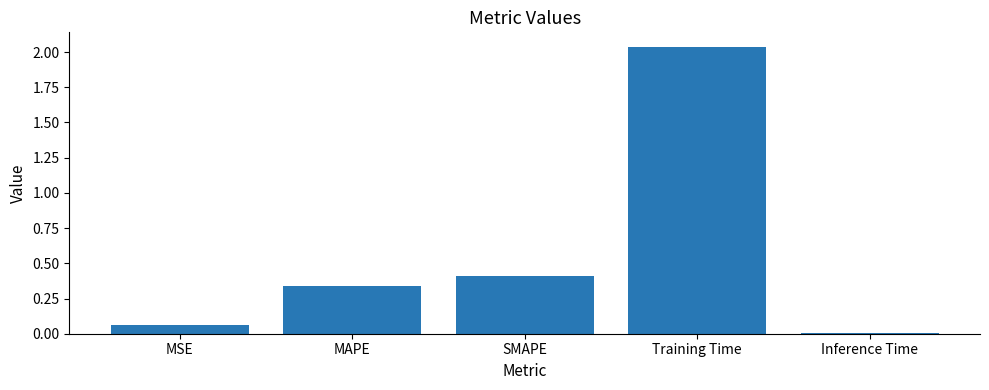

At which category does the chart reach its minimum across all series?

Inference Time